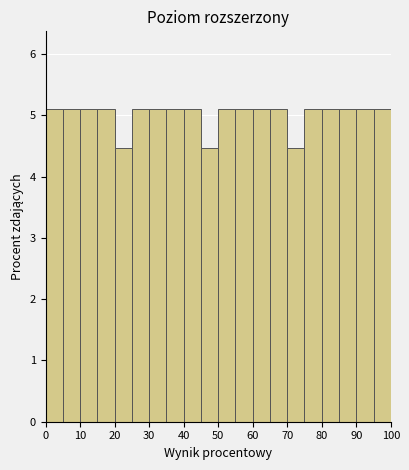

How tall is the bar that spans 25 to 30 on the x-axis? The values are not printed on the chart, so give them approximately, as read against the axis.

5.1